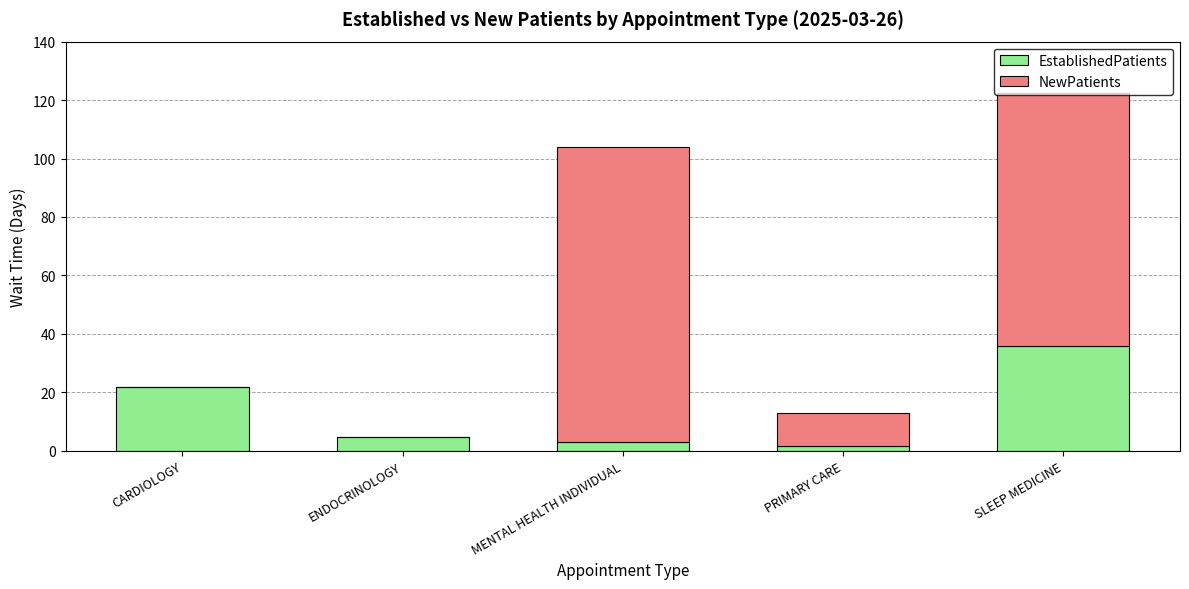

True or false: EstablishedPatients has a value of 36.3 at CARDIOLOGY.

False